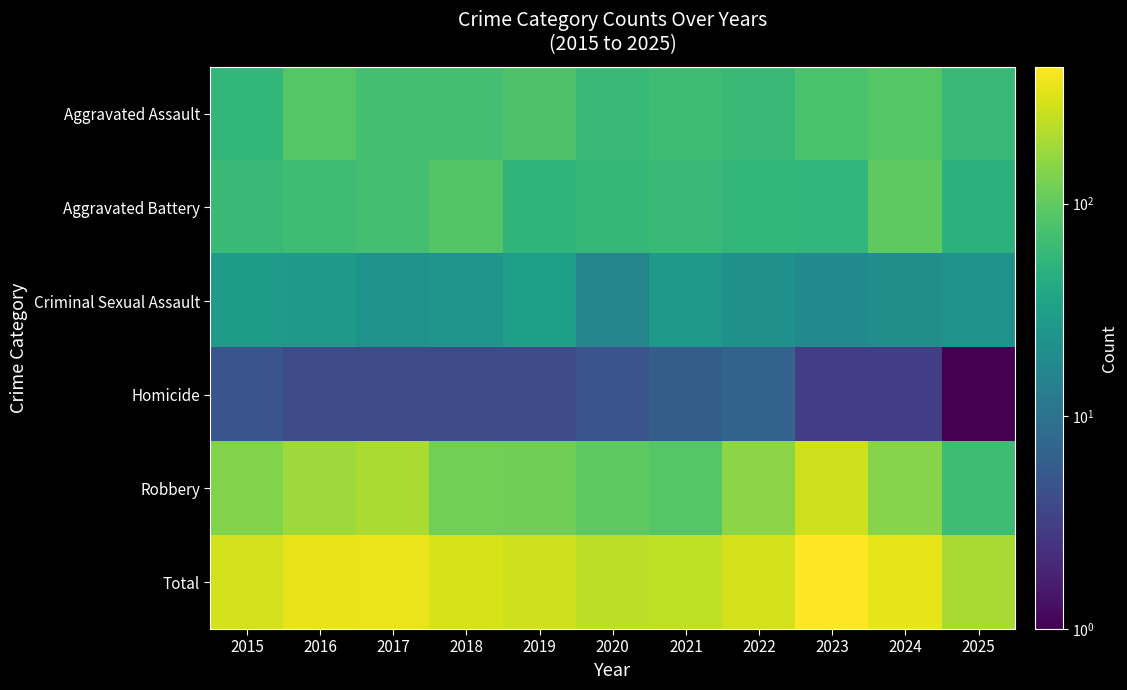

Reading right to left, list all the values displayed in this chart.

Aggravated Assault: 2025=60	2024=88	2023=79	2022=61	2021=66	2020=62	2019=80	2018=72	2017=72	2016=88	2015=56
Aggravated Battery: 2025=50	2024=96	2023=55	2022=56	2021=60	2020=57	2019=53	2018=86	2017=71	2016=66	2015=60
Criminal Sexual Assault: 2025=22	2024=20	2023=18	2022=21	2021=26	2020=16	2019=31	2018=24	2017=22	2016=26	2015=29
Homicide: 2025=1	2024=3	2023=3	2022=7	2021=6	2020=5	2019=4	2018=4	2017=4	2016=4	2015=5
Robbery: 2025=67	2024=144	2023=284	2022=151	2021=88	2020=97	2019=116	2018=121	2017=202	2016=178	2015=139
Total: 2025=200	2024=351	2023=439	2022=296	2021=246	2020=237	2019=284	2018=307	2017=371	2016=362	2015=289